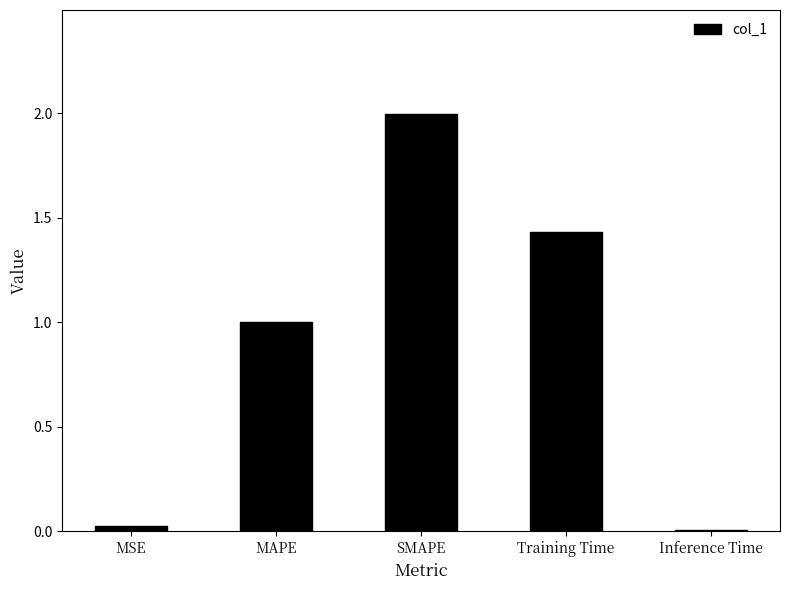

What is the difference between the values at MAPE and Inference Time?

1.0